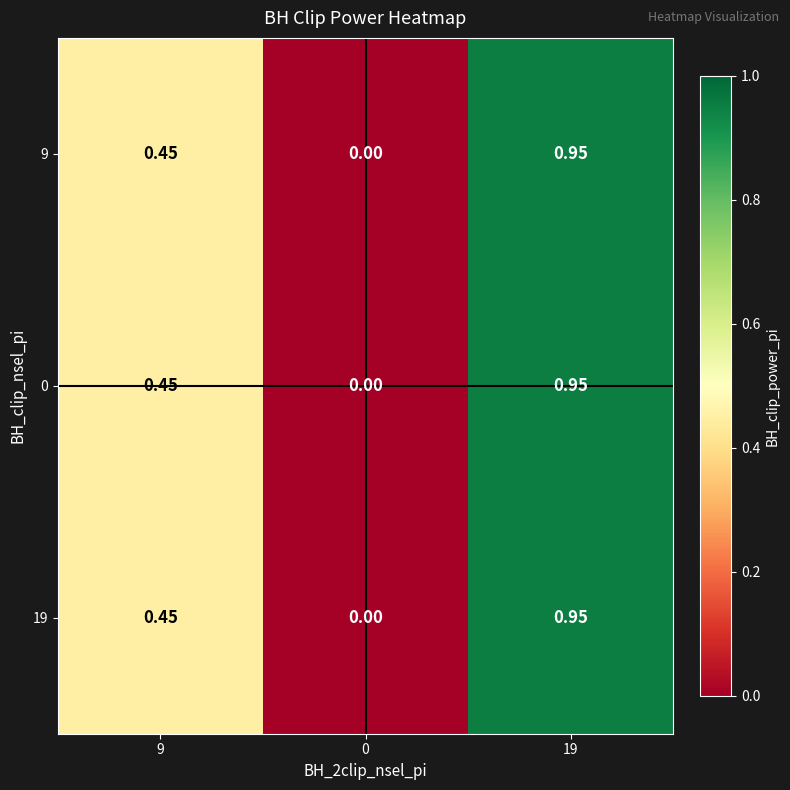

Is the value of 0 at 19 greater than the value of 9 at 0?

Yes